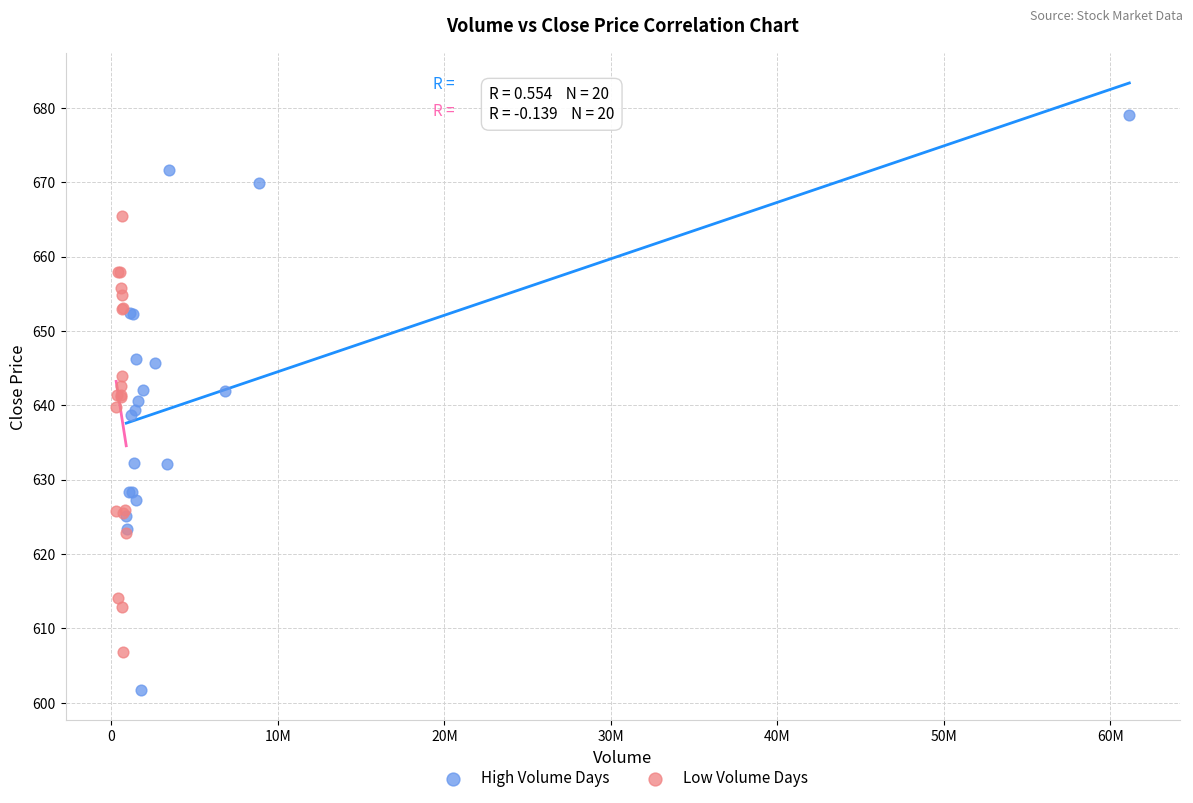

Which series reaches the minimum Y coordinate?

High Volume Days